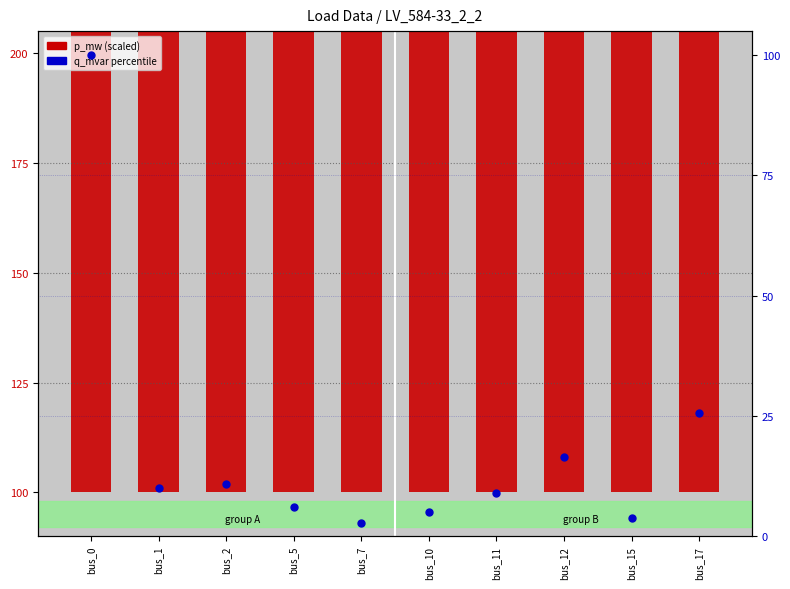

Which series has the largest total across all categories?

p_mw (scaled)